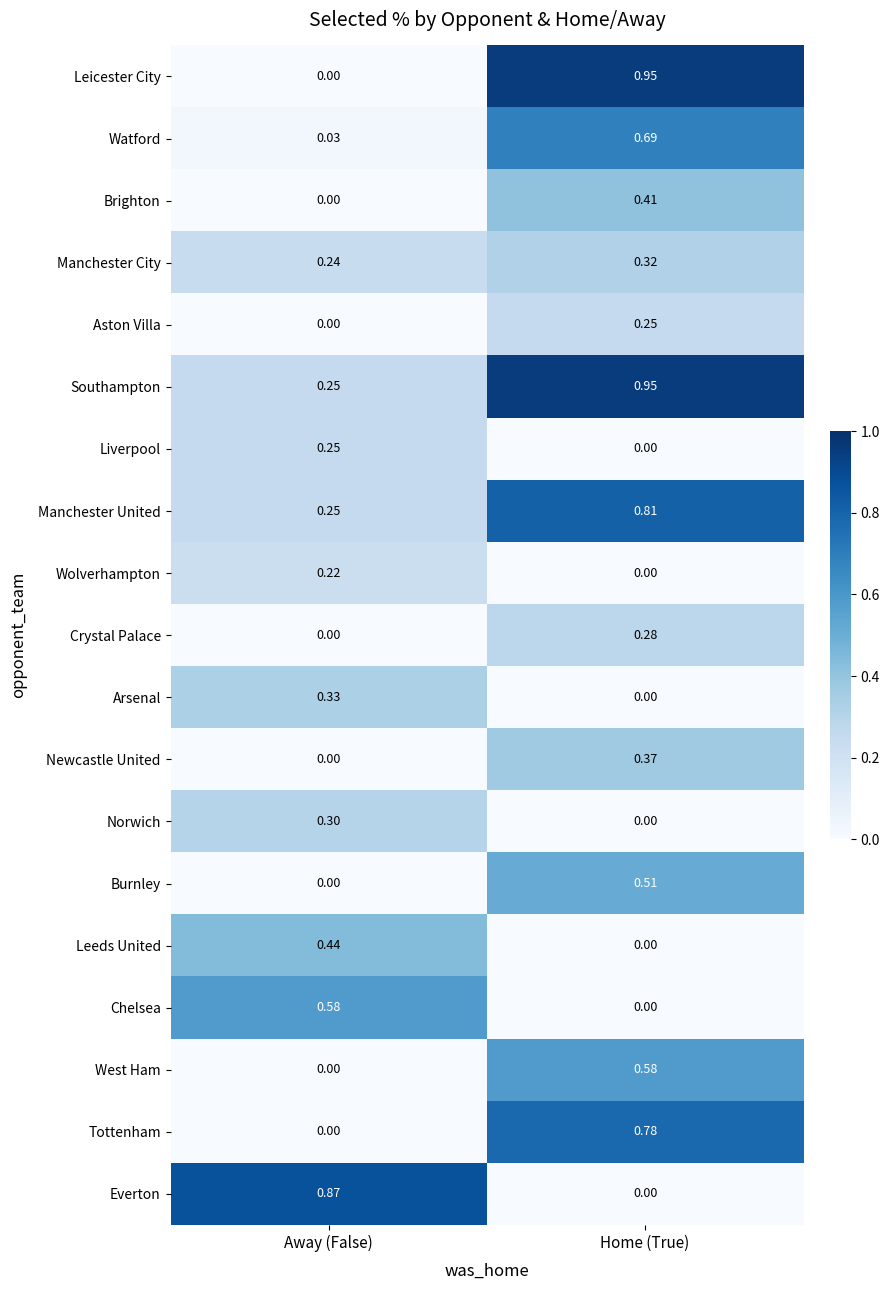

Which series has the largest range (max minus min)?

Leicester City